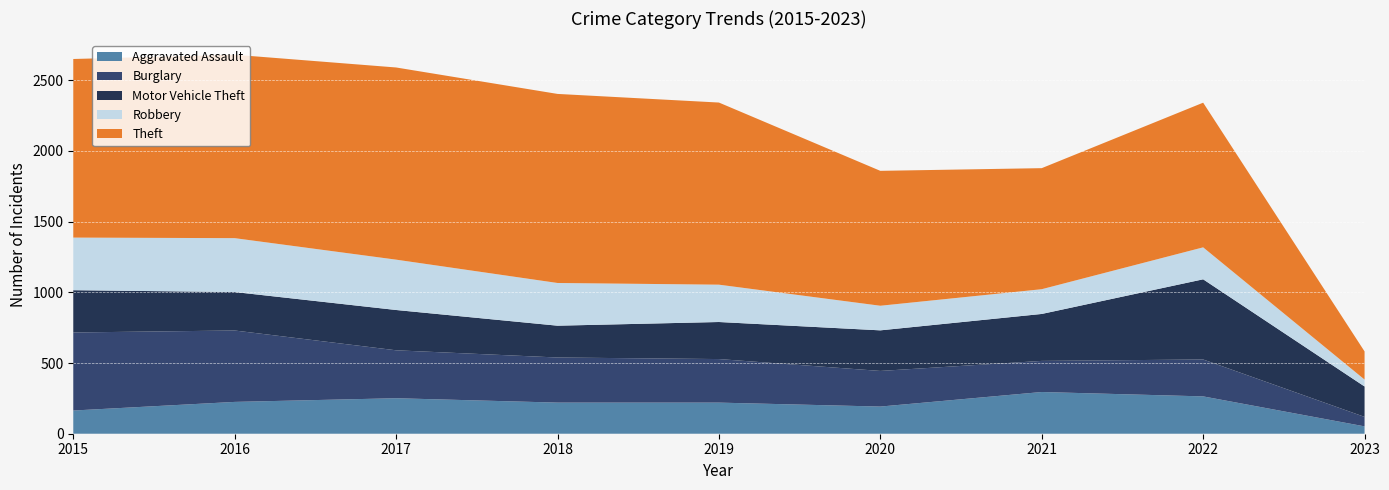

Reading left to right, extract all data points from this chart.

Aggravated Assault: 164	225	251	220	220	192	295	264	52
Burglary: 552	505	339	319	308	252	220	261	67
Motor Vehicle Theft: 299	272	285	225	262	287	332	567	215
Robbery: 372	381	356	302	264	174	175	226	49
Theft: 1263	1297	1359	1337	1288	954	856	1023	199